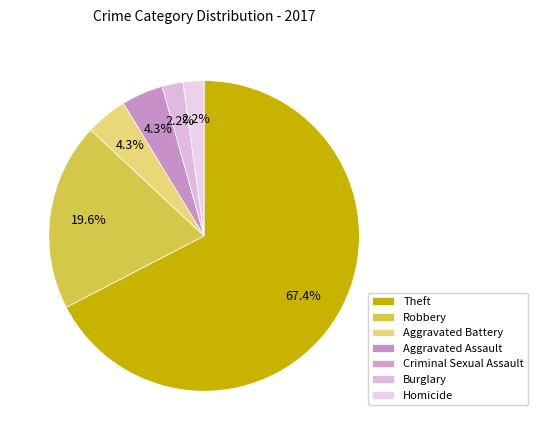

Which category has the smallest portion of the pie?

Criminal Sexual Assault